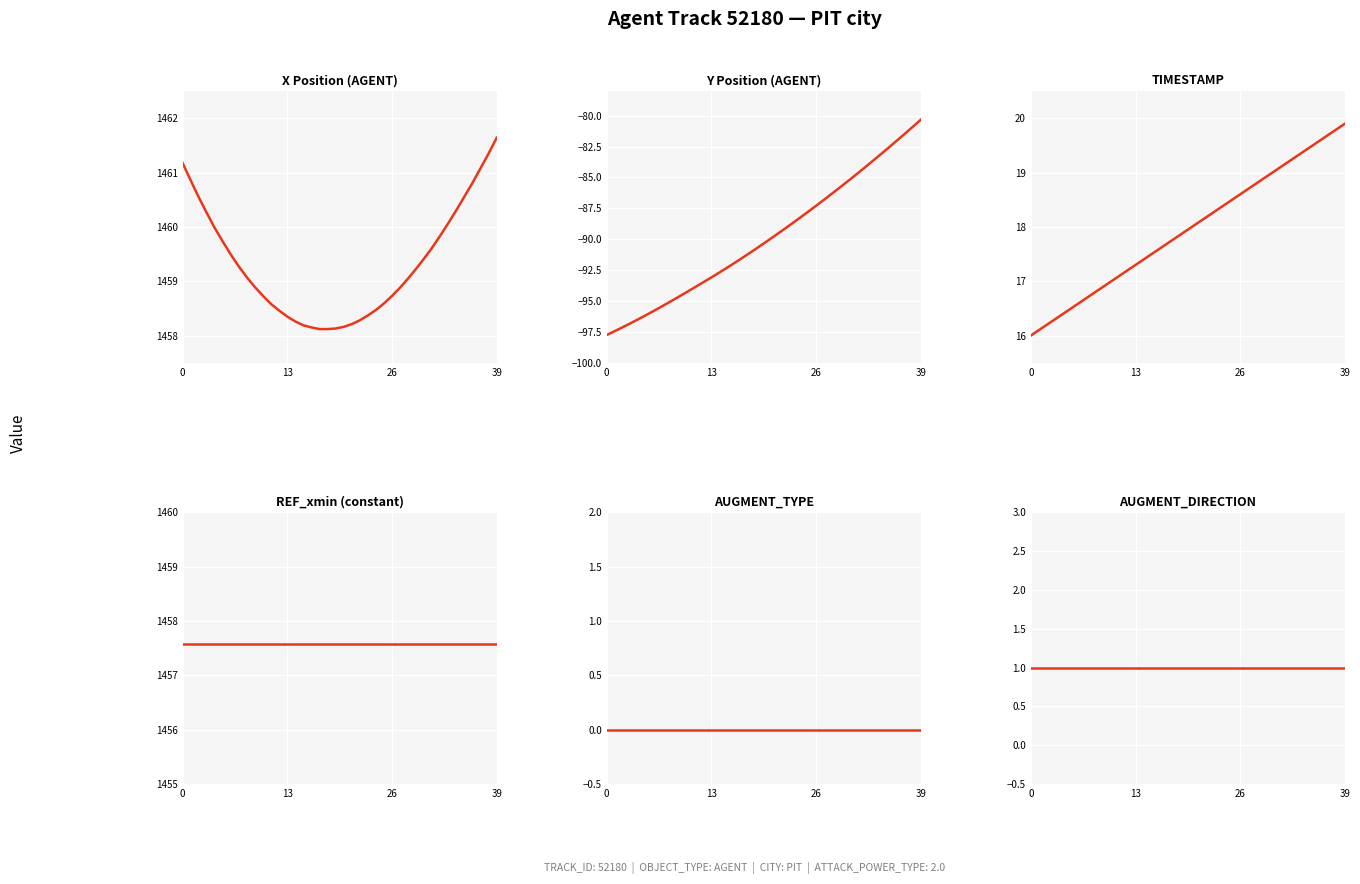

At how many categories does at least one series exceed 803?

40